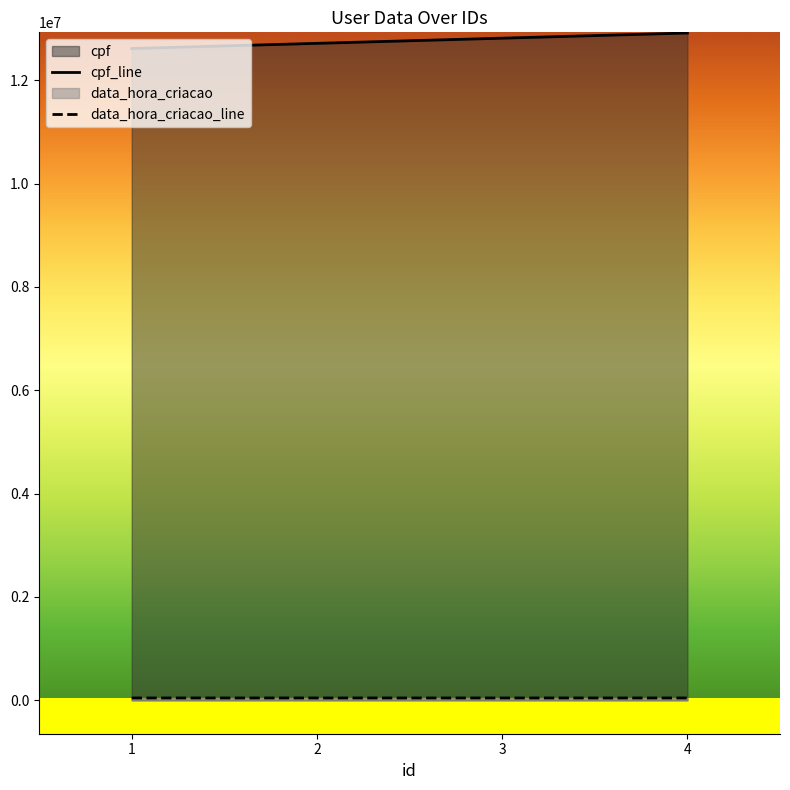

What is the value of the cpf point at the 1st from the left?

12612312